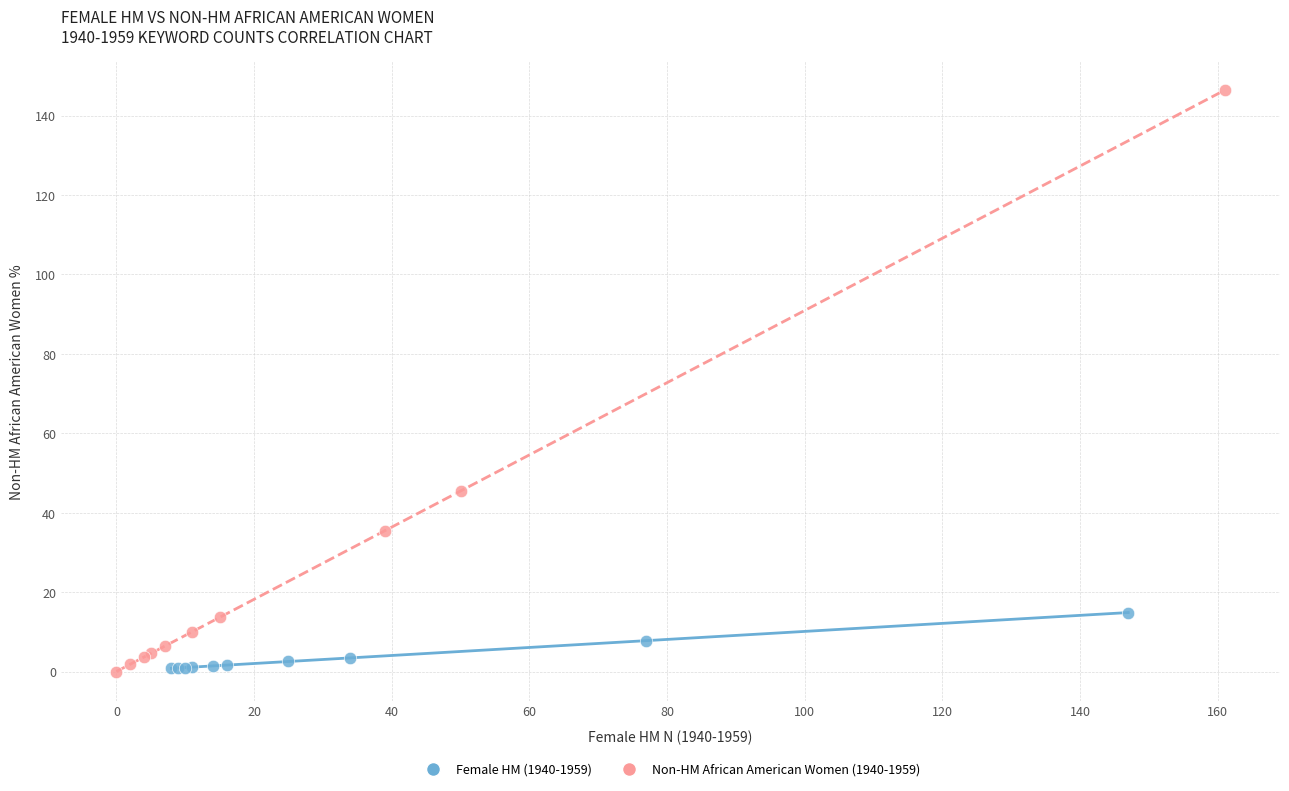

What are all the series names shown in the legend?

Female HM (1940-1959), Non-HM African American Women (1940-1959)